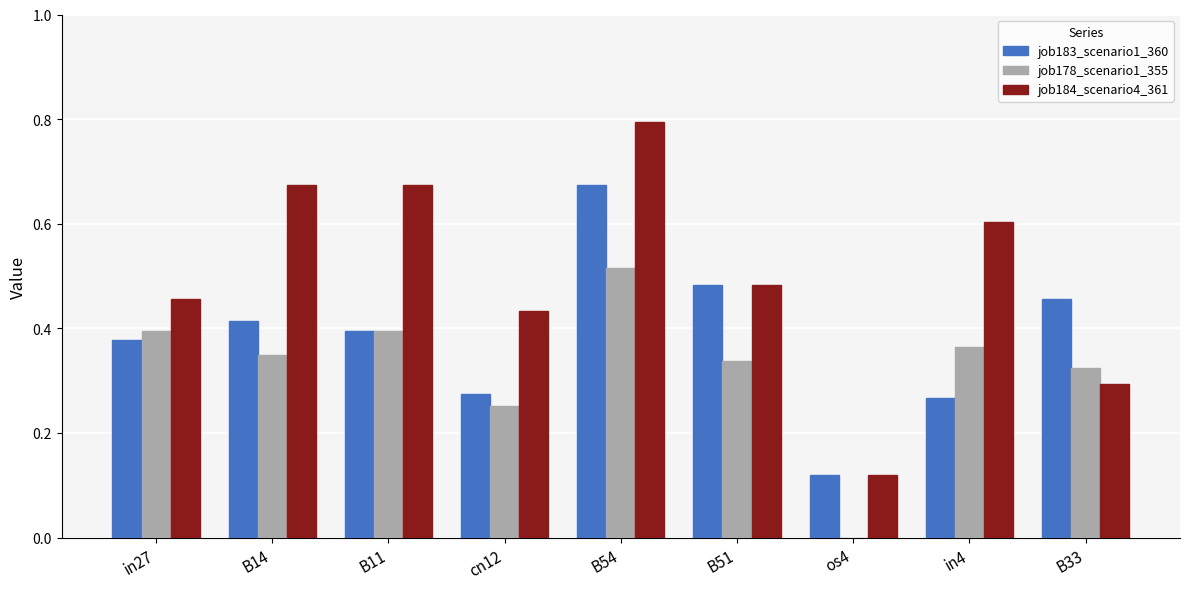

The value of job183_scenario1_360 at B51 is 0.3. True or false?

False